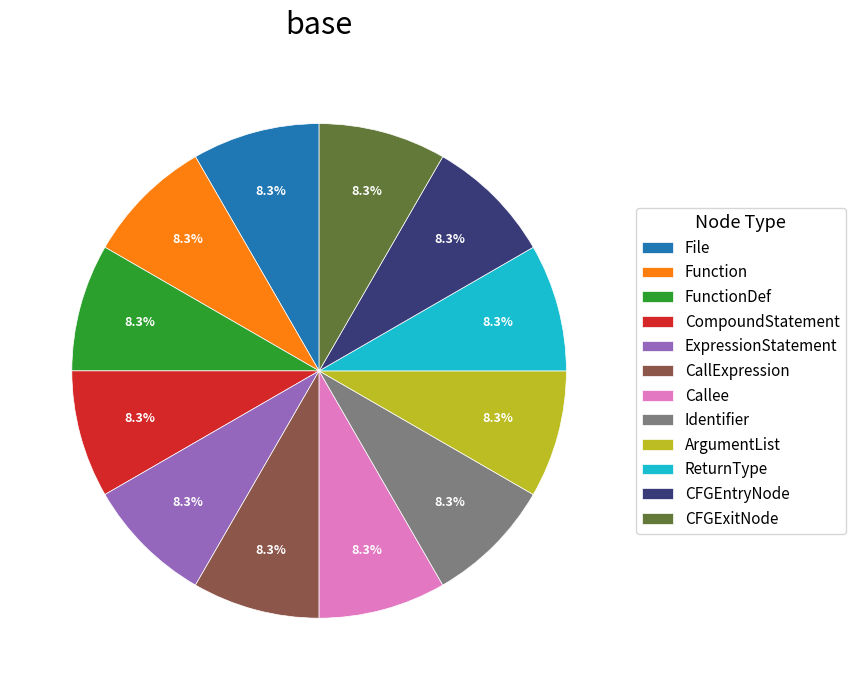

Does any single category account for the majority?

No